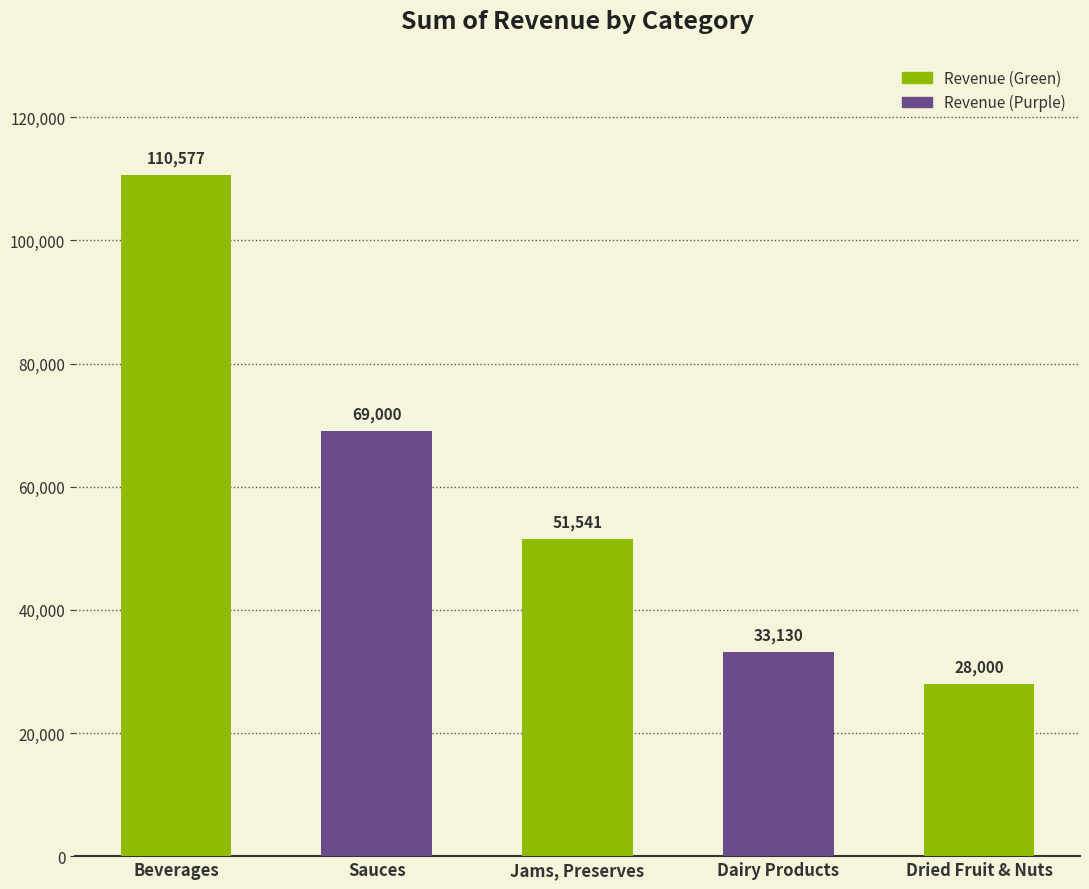

What is the minimum value shown in the chart?

27999.5